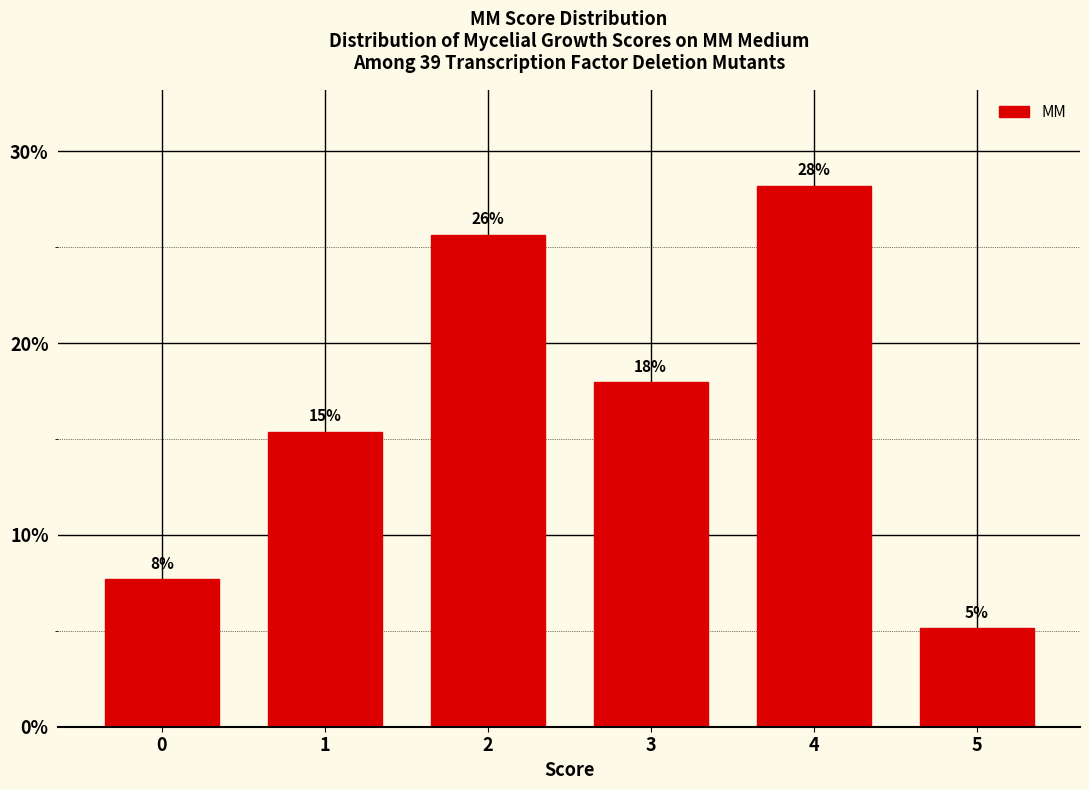

How many bars are there in total?

6